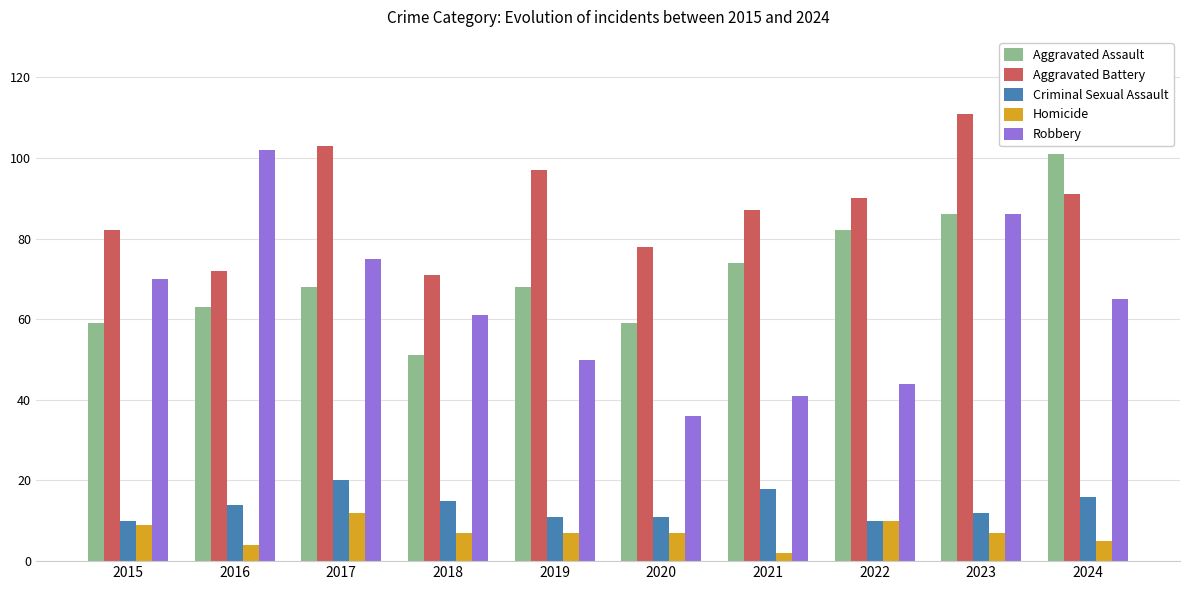

What is the difference between the maximum and minimum values in the Aggravated Assault series?

50